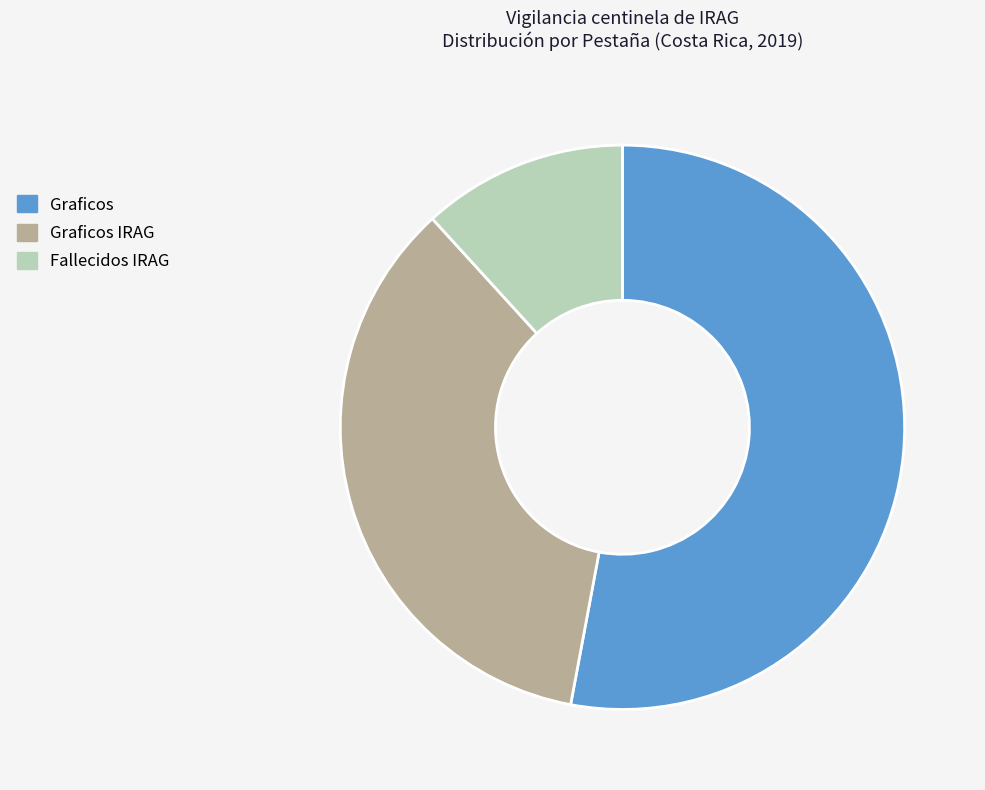

Does Graficos IRAG represent more than half of the total?

No